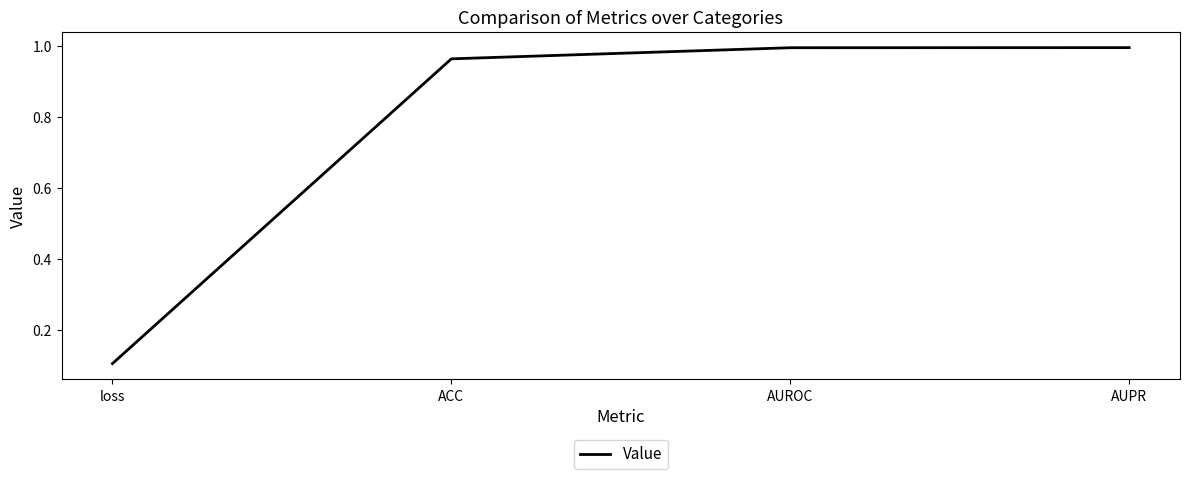

How many lines are shown in the chart?

1